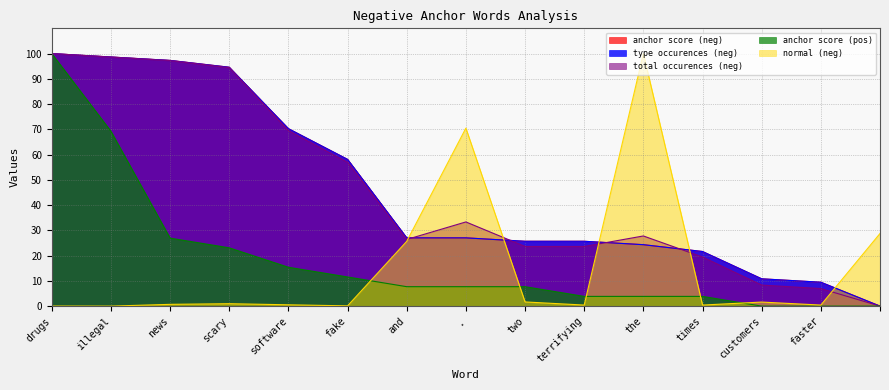

Rank the series by their maximum value, from highest to lowest.

anchor score (neg), type occurences (neg), total occurences (neg), anchor score (pos), normal (neg)